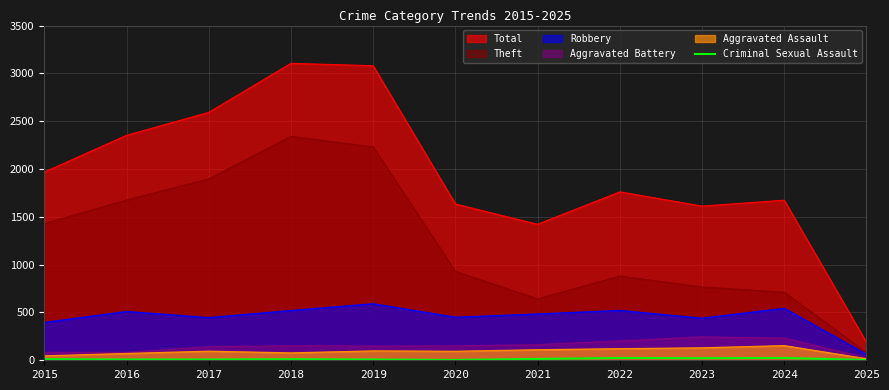

Is the value of Aggravated Battery at 2025 greater than the value of Total at 2025?

No